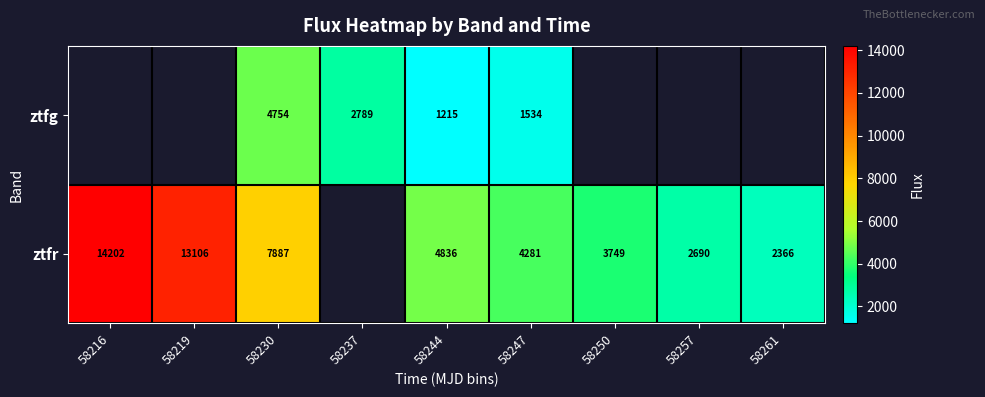

How many categories are shown in the chart?

9